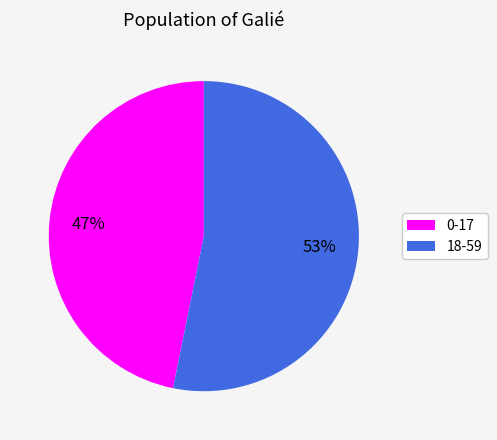

Combined, do 18-59 and 0-17 account for over 50%?

Yes